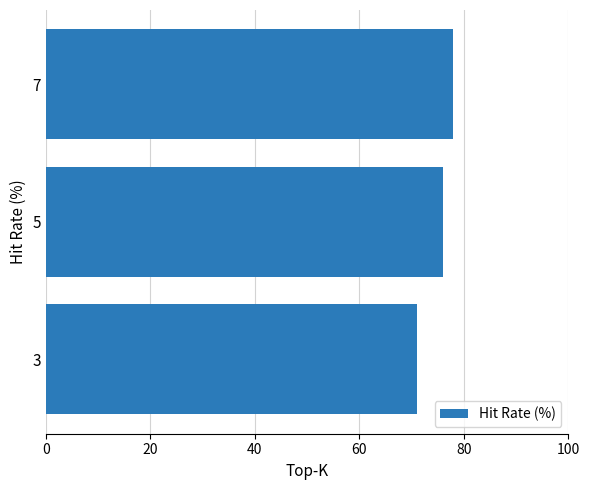

Are the bars grouped side by side (vs. stacked)?

No